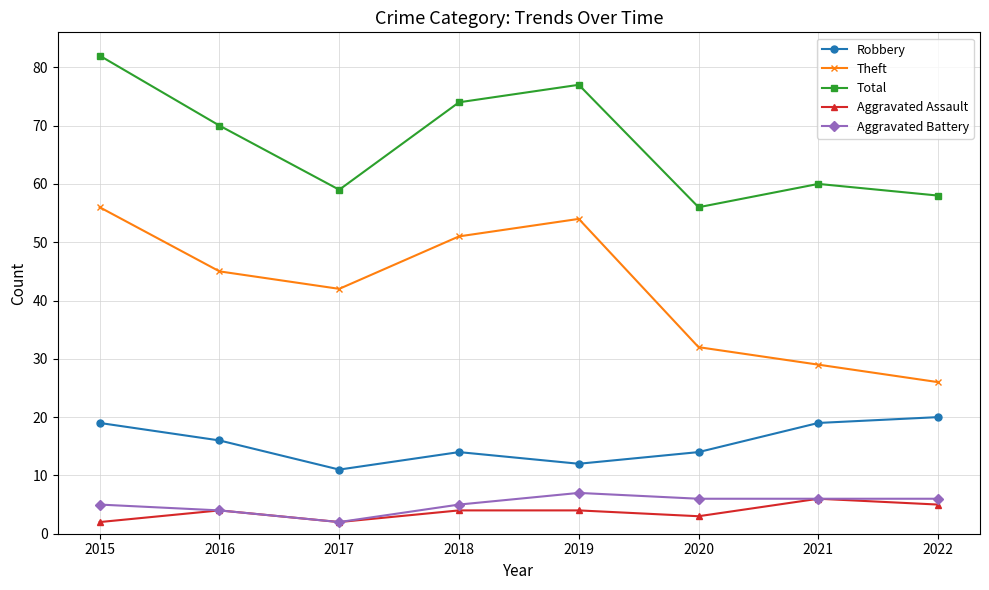

Count the Aggravated Battery values in the range 5 to 6.

5